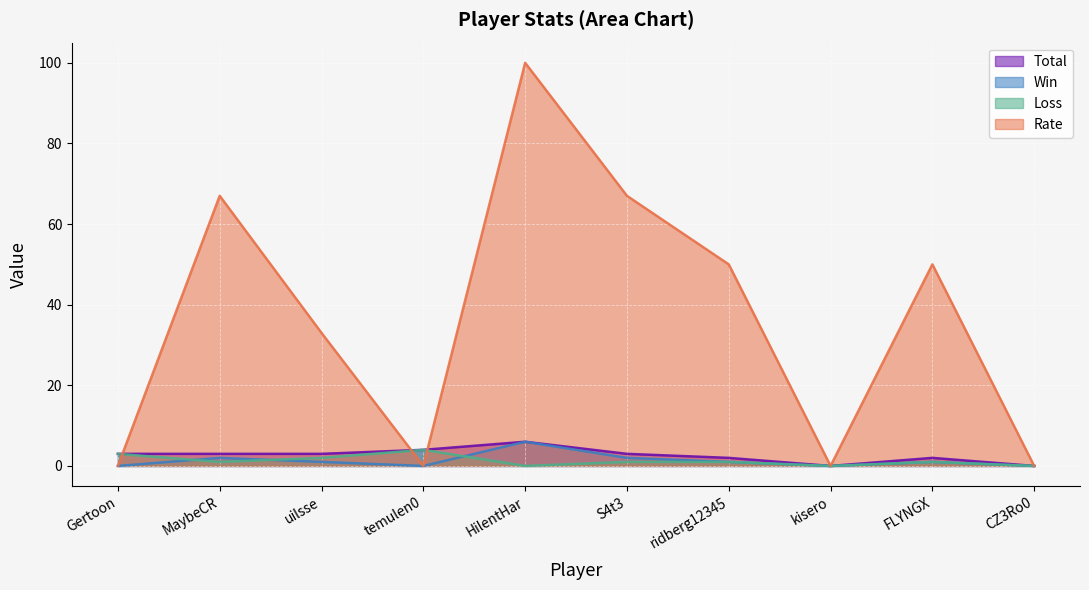

At which label does Rate reach its minimum?

Gertoon